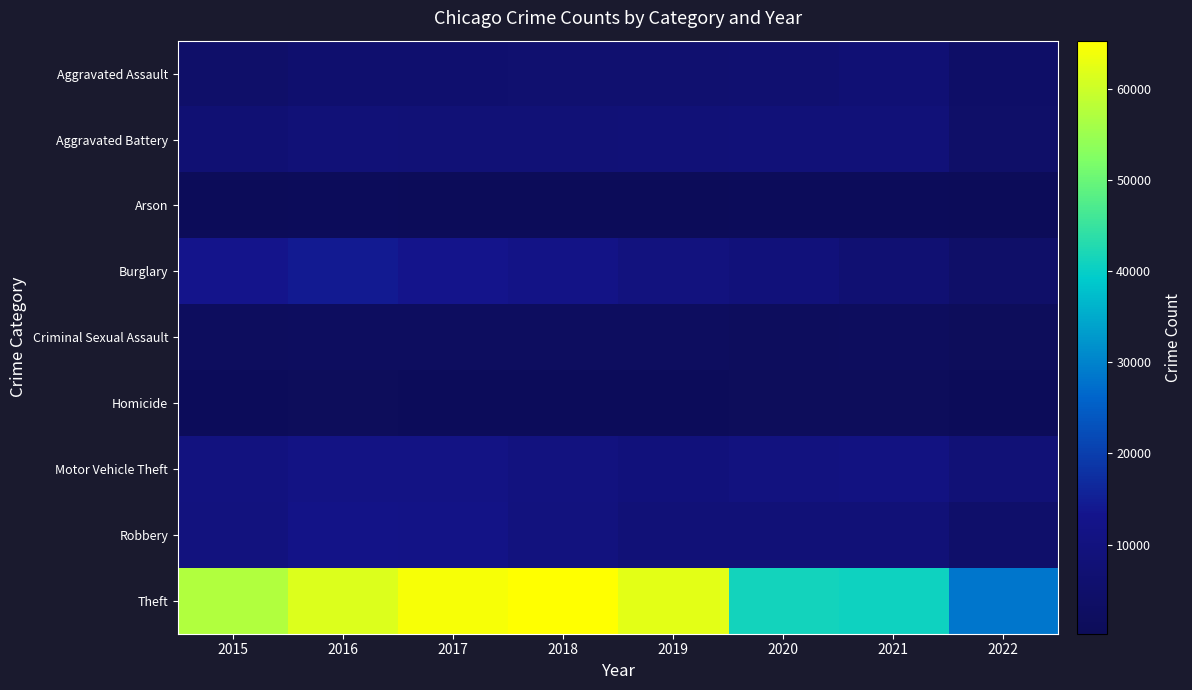

Which label corresponds to the largest value in the chart?

2018